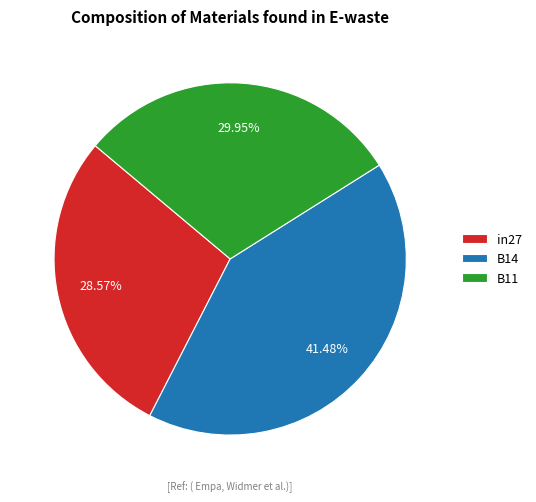

Rank the categories by value from lowest to highest.

in27, B11, B14